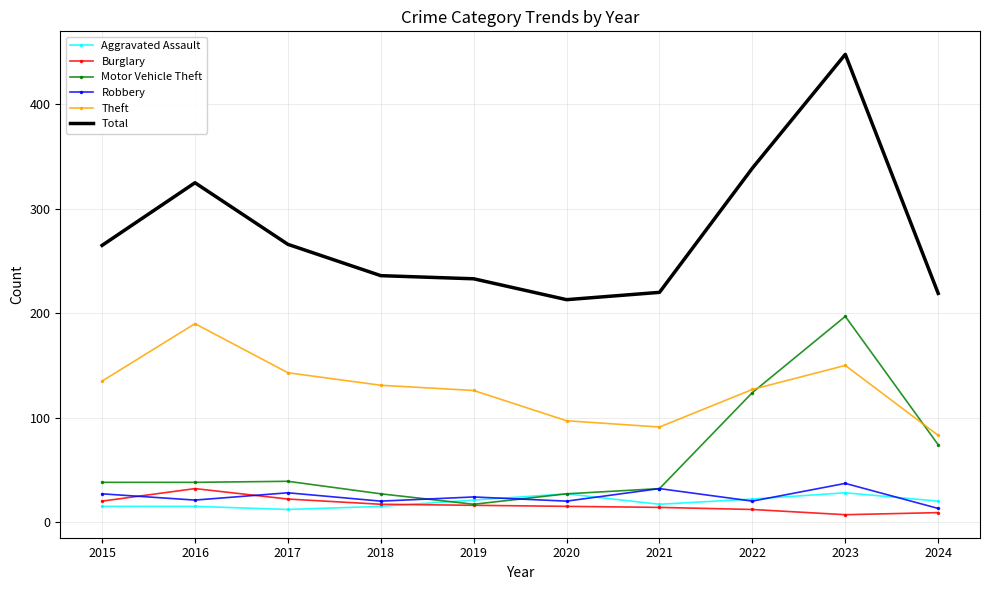

What are all the series names shown in the legend?

Aggravated Assault, Burglary, Motor Vehicle Theft, Robbery, Theft, Total